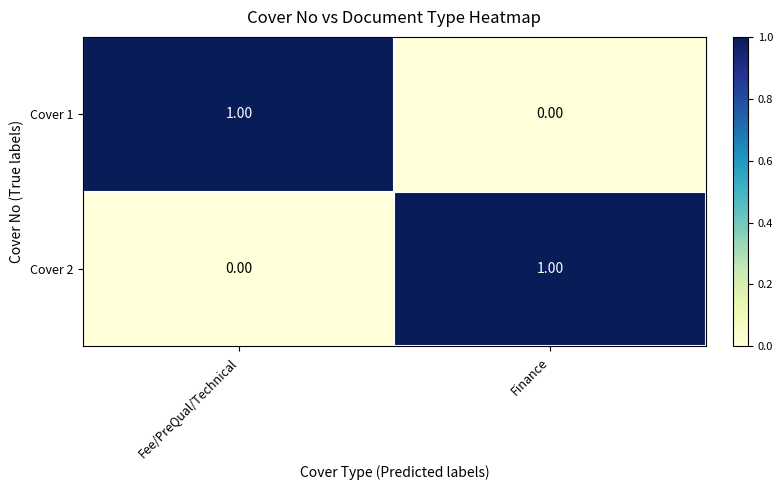

Is the value of Cover 1 at Fee/PreQual/Technical greater than the value of Cover 2 at Fee/PreQual/Technical?

Yes